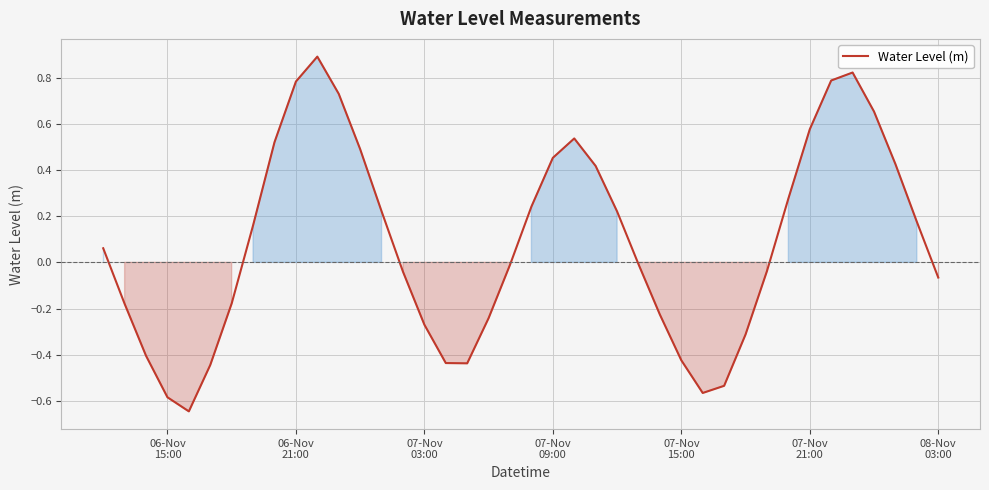

What is the difference between the maximum and minimum values?

1.5